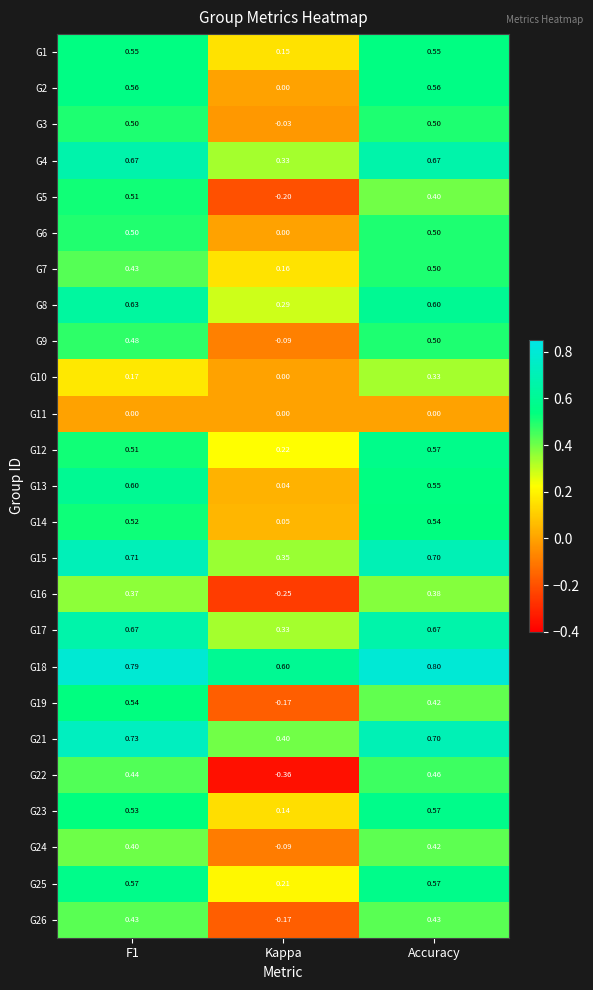

At how many categories does at least one series exceed 0?

3